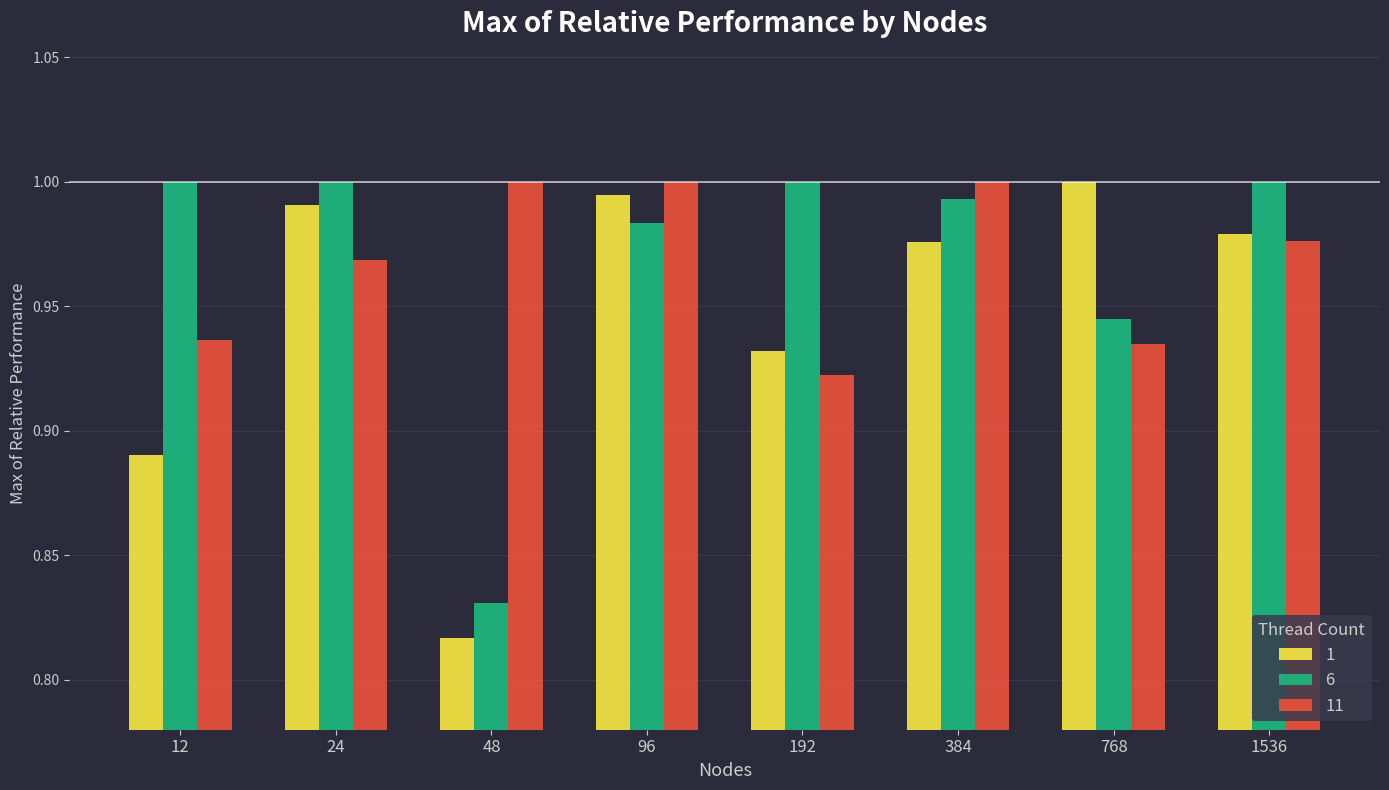

Which series changed the most between 384 and 768?

11